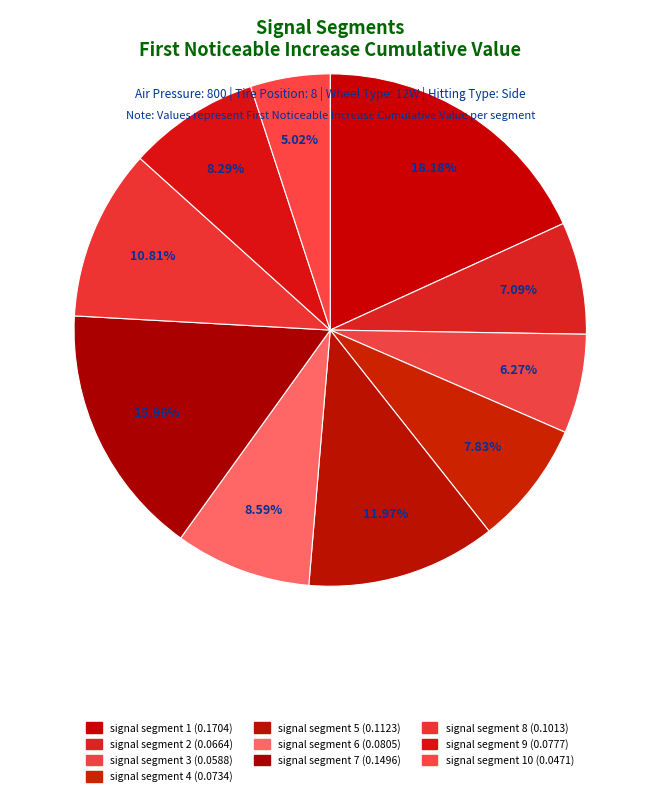

To the nearest percent, what portion does signal segment 4 represent?

8%